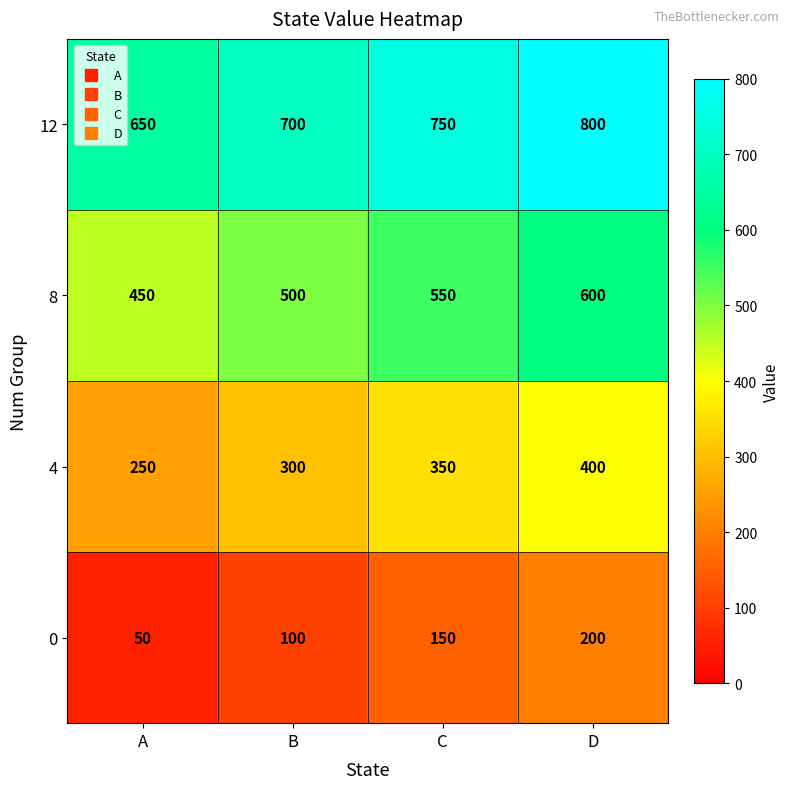

What is the sum of the 0 values at B and A?

150